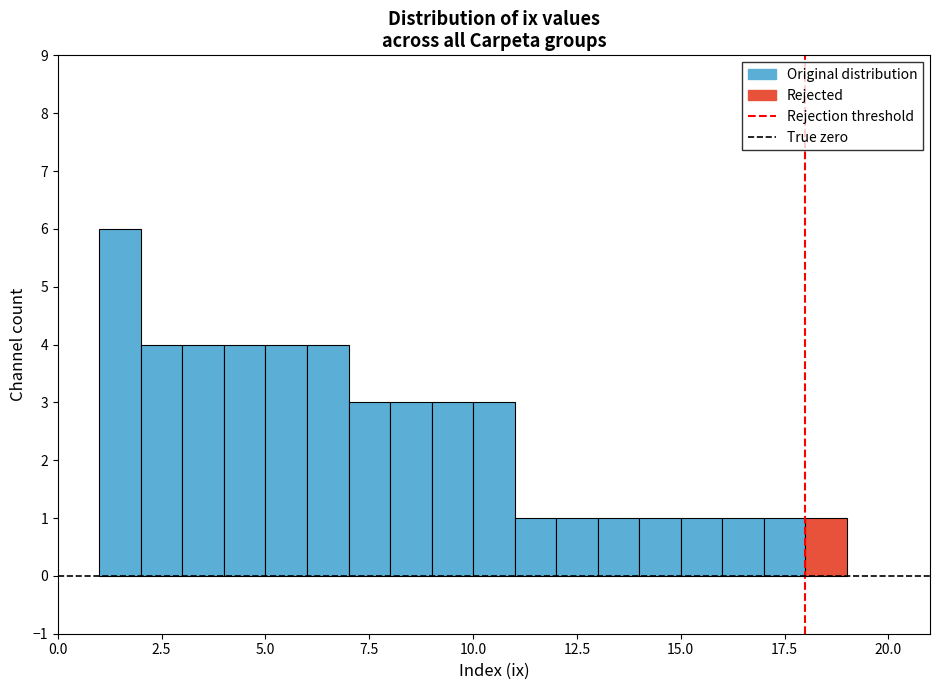

Read against the x-axis, roughly where is the centre of the tallest bar?

1.5